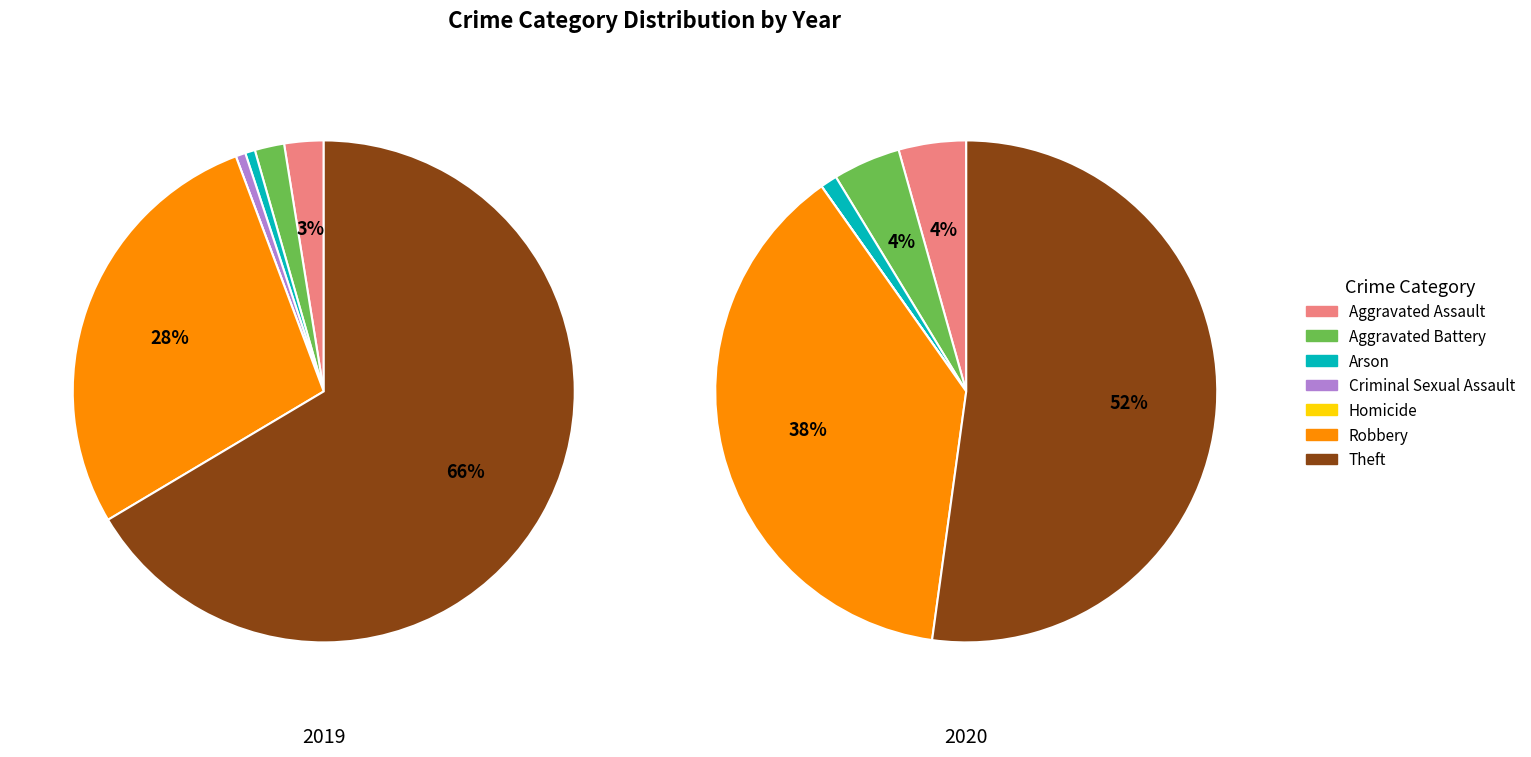

To the nearest percent, what percentage of the pie is Criminal Sexual Assault?

1%